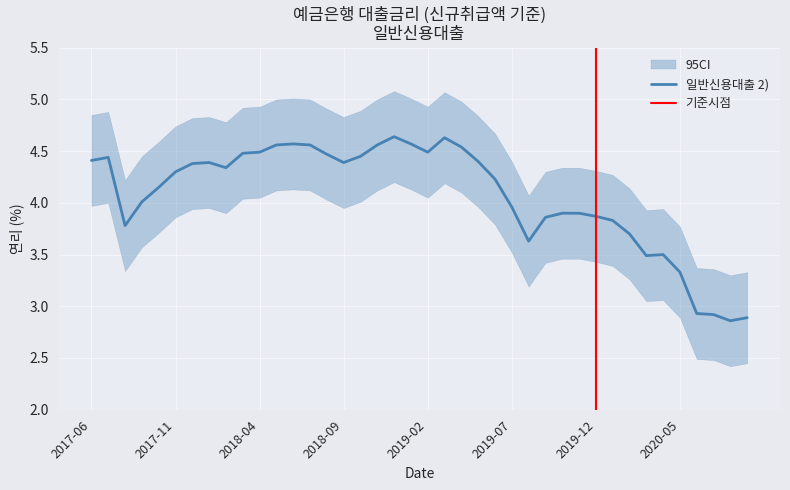

Between 202008 and 201801, which is larger?

201801